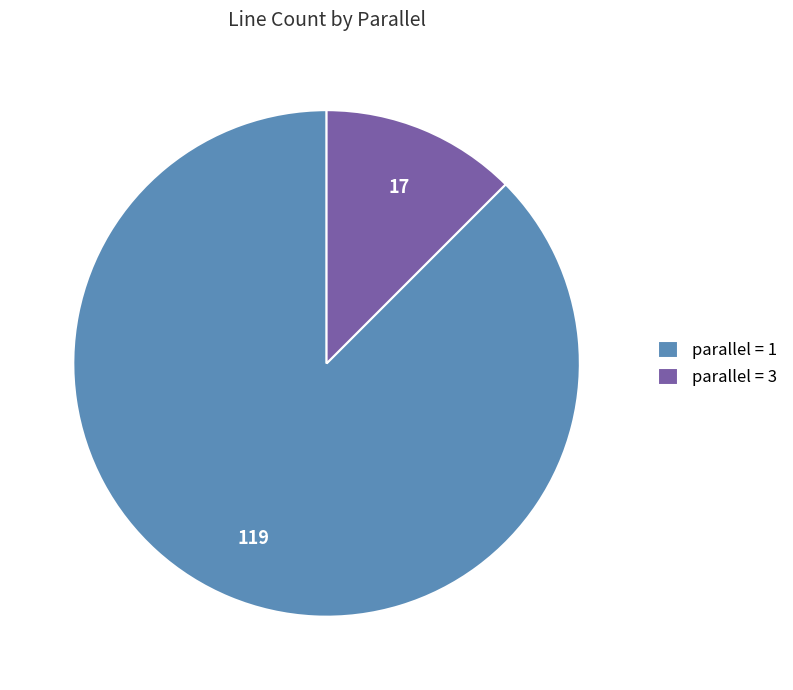

Do parallel = 1 and parallel = 3 together represent more than half of the pie?

Yes